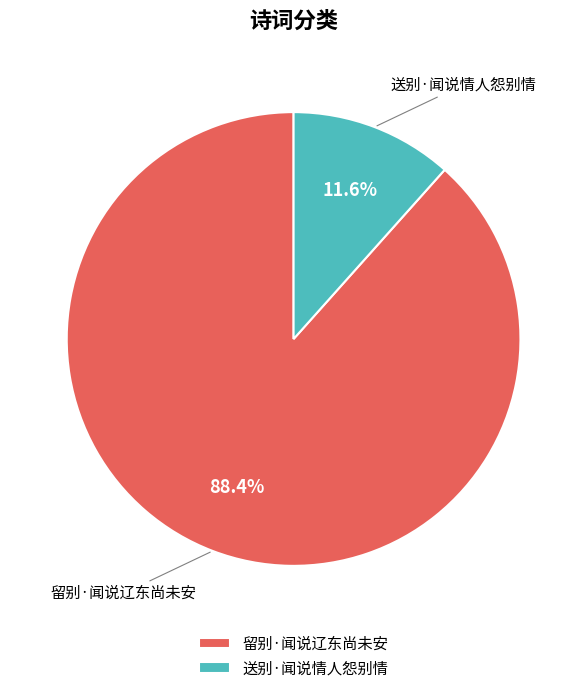

The 送别·闻说情人怨别情 slice represents 3% of the pie. True or false?

False